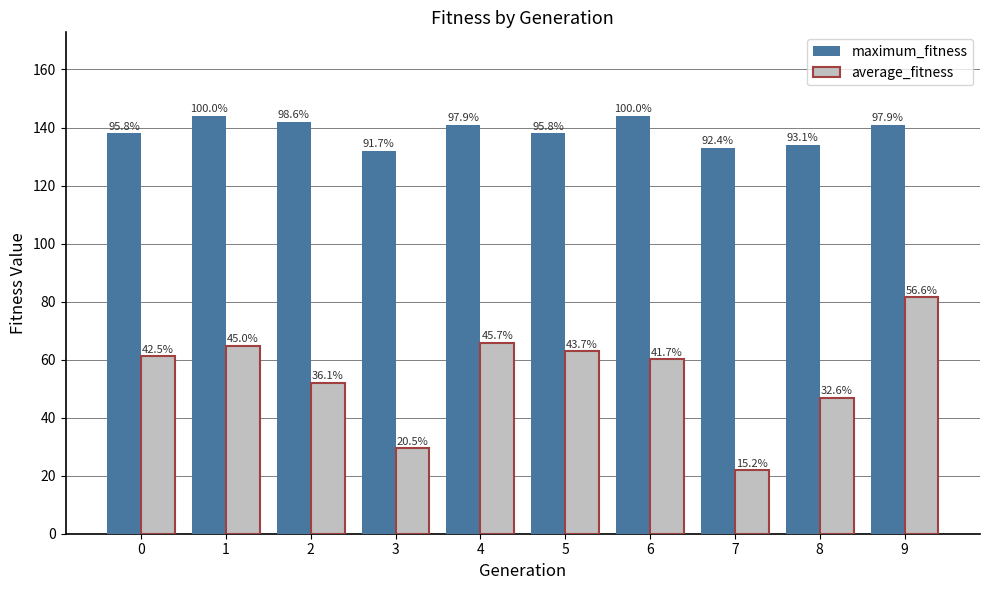

How many groups of bars are there?

10